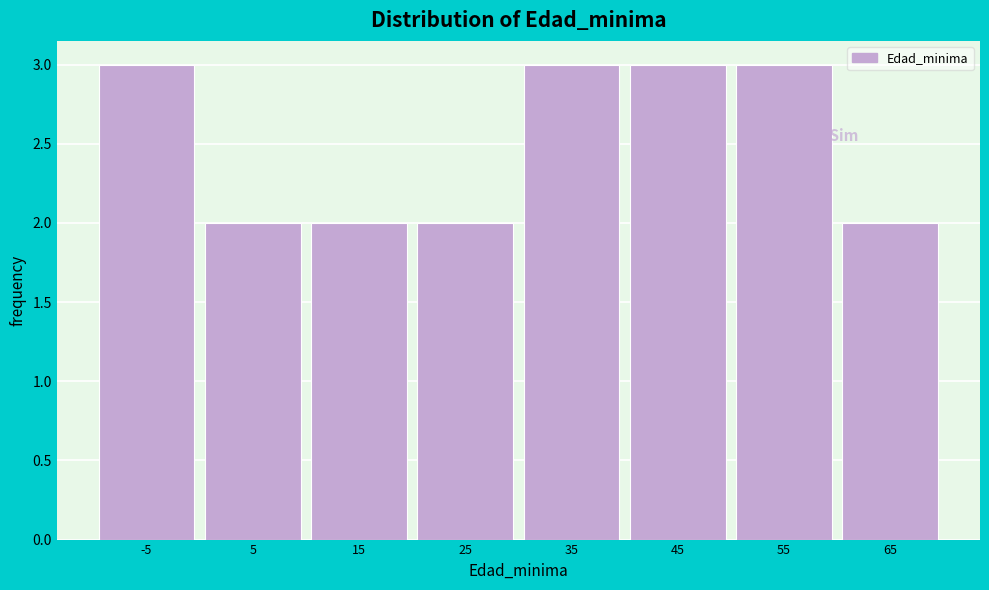

Reading left to right, what are all the values shown in this chart?

3	2	2	2	3	3	3	2